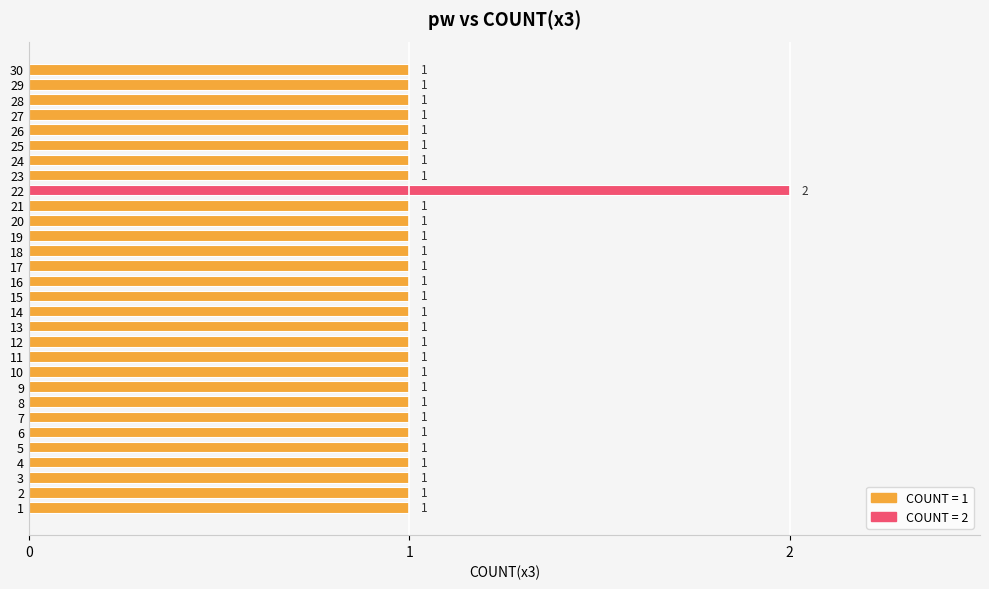

True or false: the data shows 0 at 23.

False